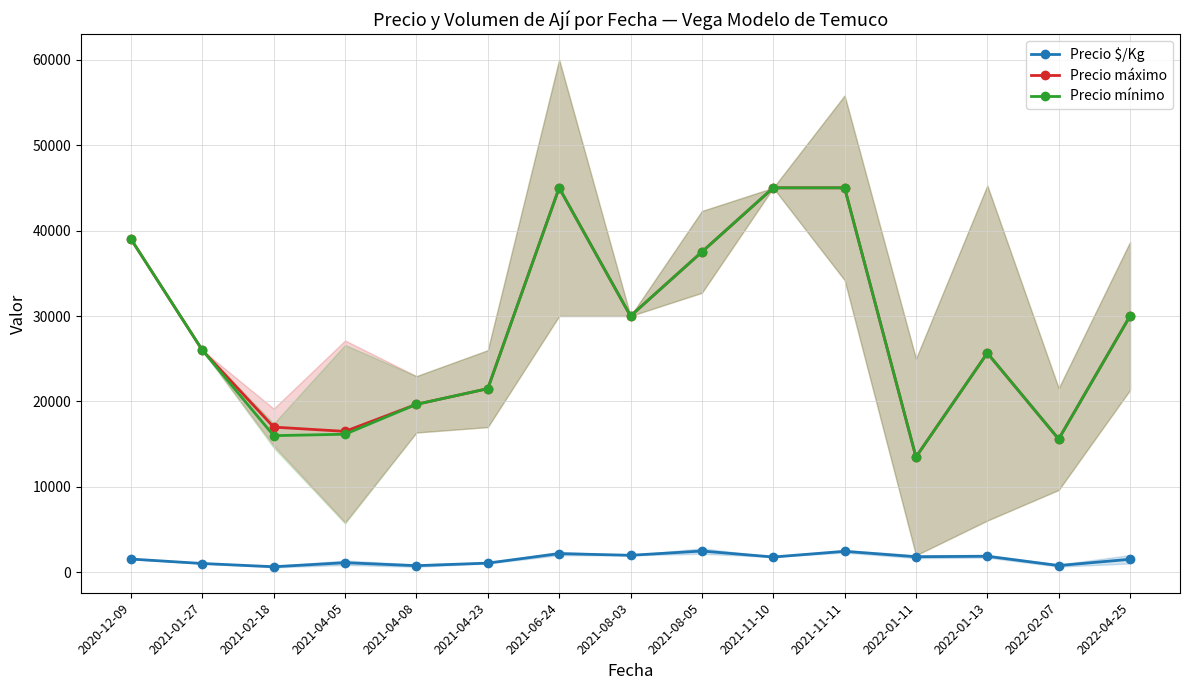

What are all the series names shown in the legend?

Precio $/Kg, Precio máximo, Precio mínimo